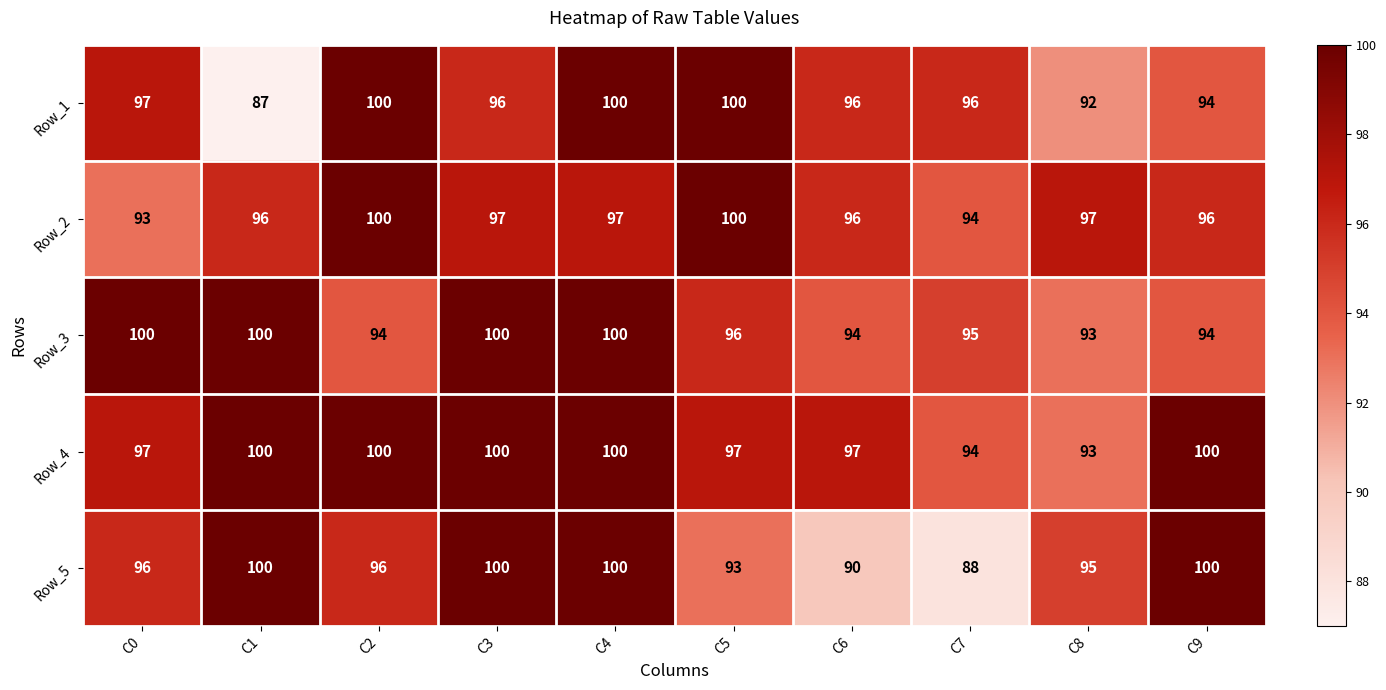

The value of Row_2 at C9 is 23. True or false?

False